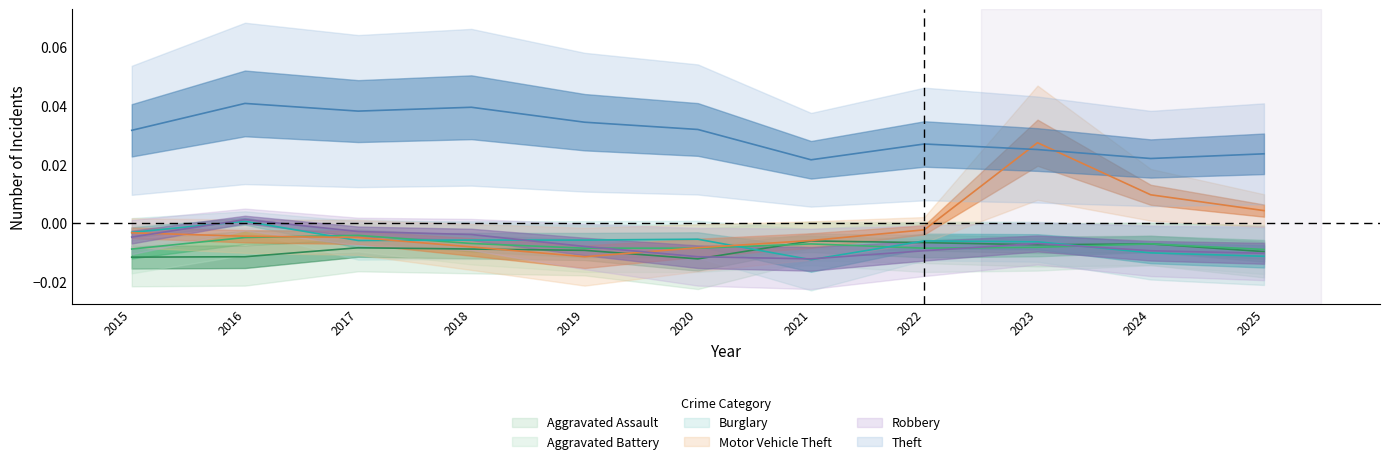

At which category does Motor Vehicle Theft reach its first local valley?

2019